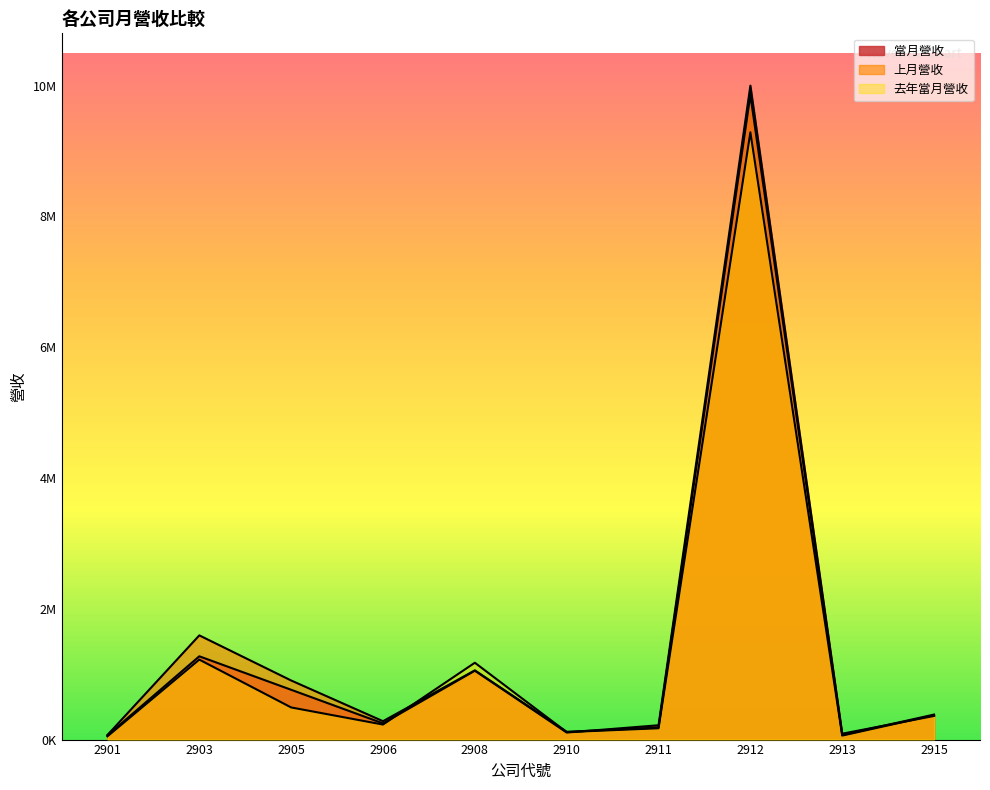

List the labels in order of 去年當月營收 value, largest first.

2912, 2903, 2908, 2905, 2915, 2906, 2911, 2910, 2913, 2901